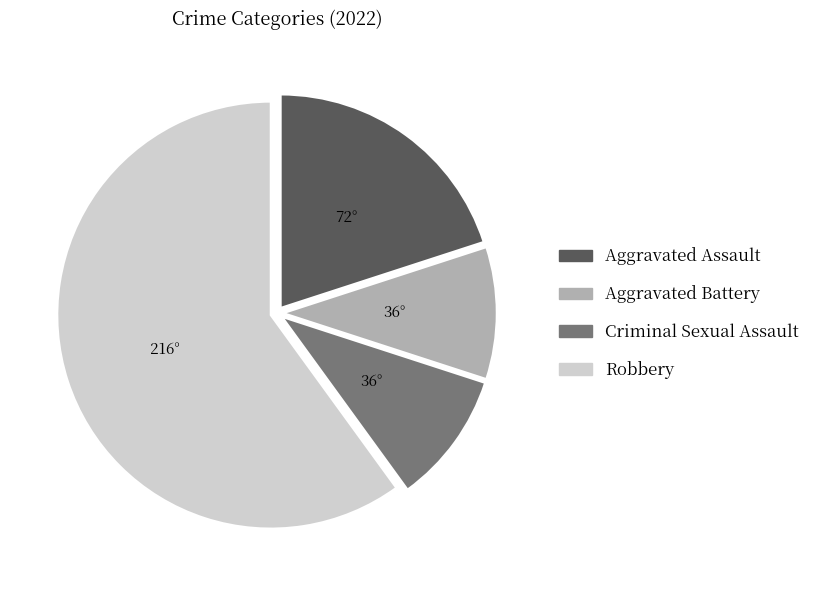

The Criminal Sexual Assault slice represents 4% of the pie. True or false?

False